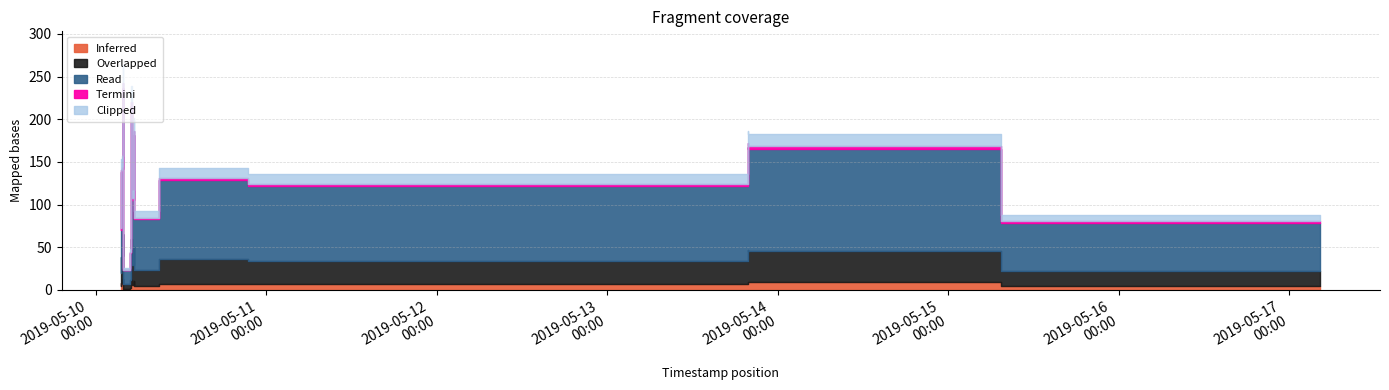

Where is the first local minimum?

2019-05-10 04:45:17